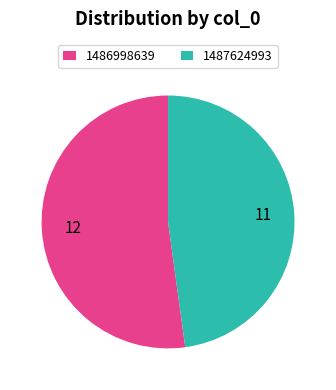

Does 1486998639 represent more than half of the total?

Yes